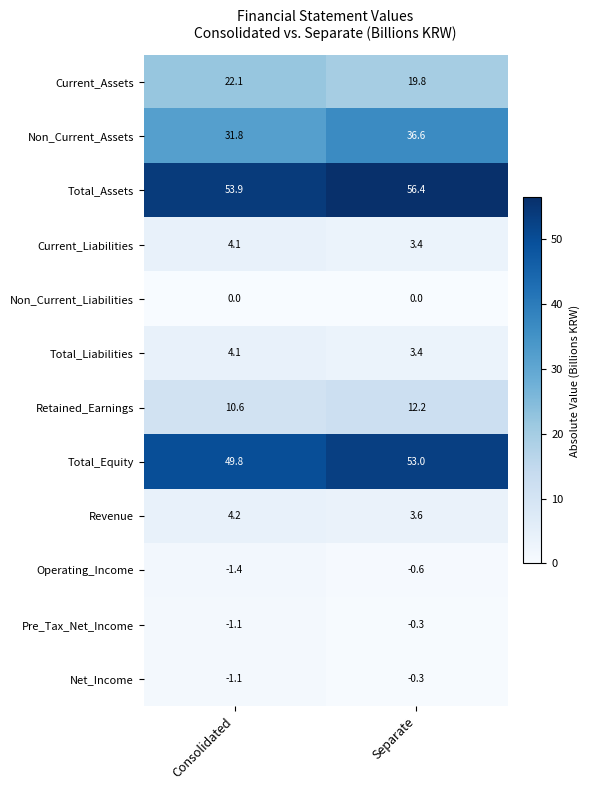

What is the maximum value shown in the chart?

56.4